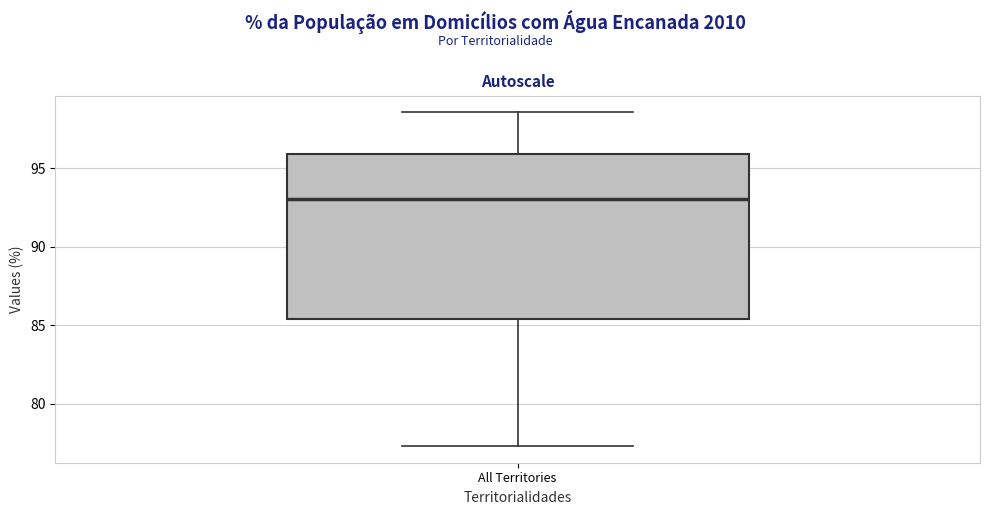

Read this box plot against the y-axis: the position of the median line, the range covered by the box, and the ends of both whiskers. The values are not printed on the chart, so give them approximately, as read against the axis.

median 93.0, box 85.5 to 96.0, whiskers 77.5 to 98.5